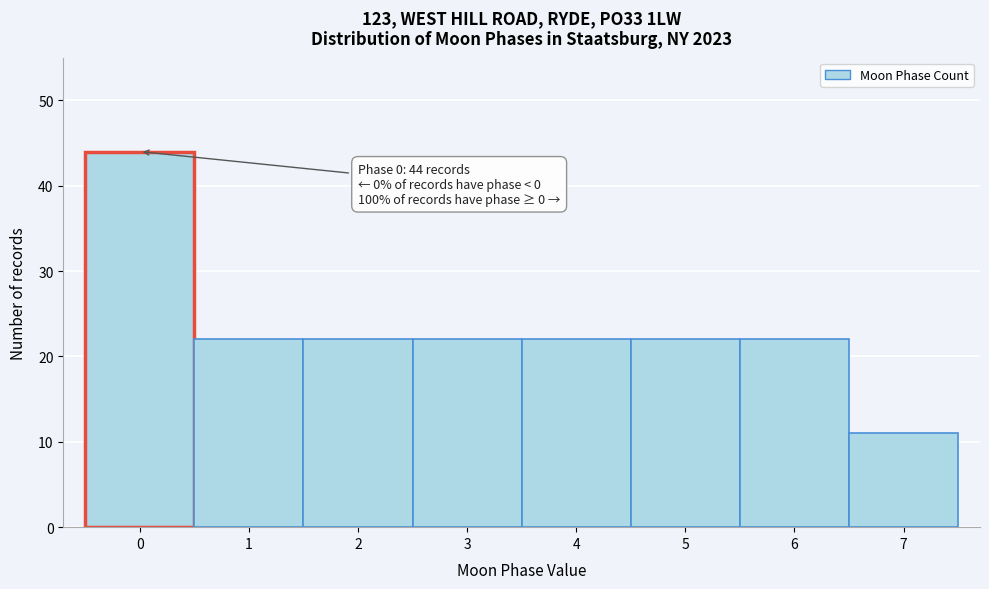

Reading right to left, list all the values displayed in this chart.

11	22	22	22	22	22	22	44